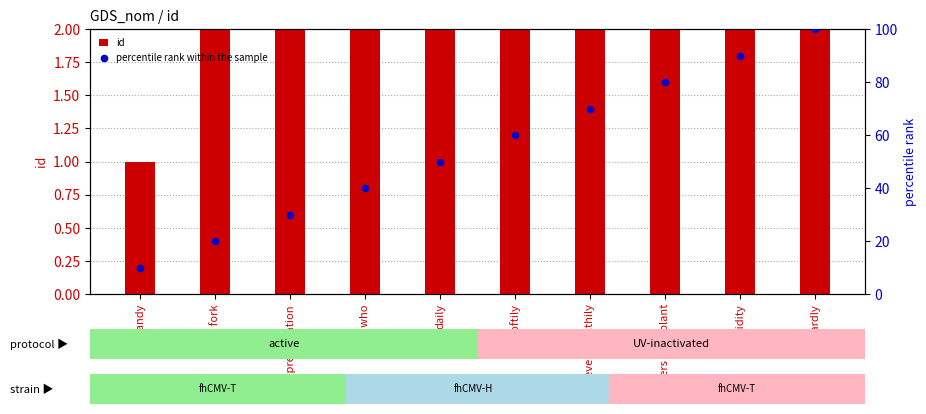

Which series has the largest total across all categories?

percentile rank within the sample